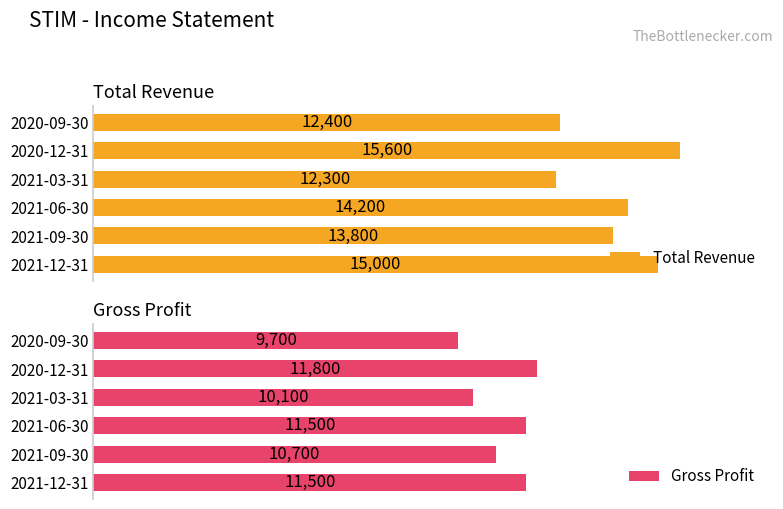

How many data points in Gross Profit are above 11500?

1